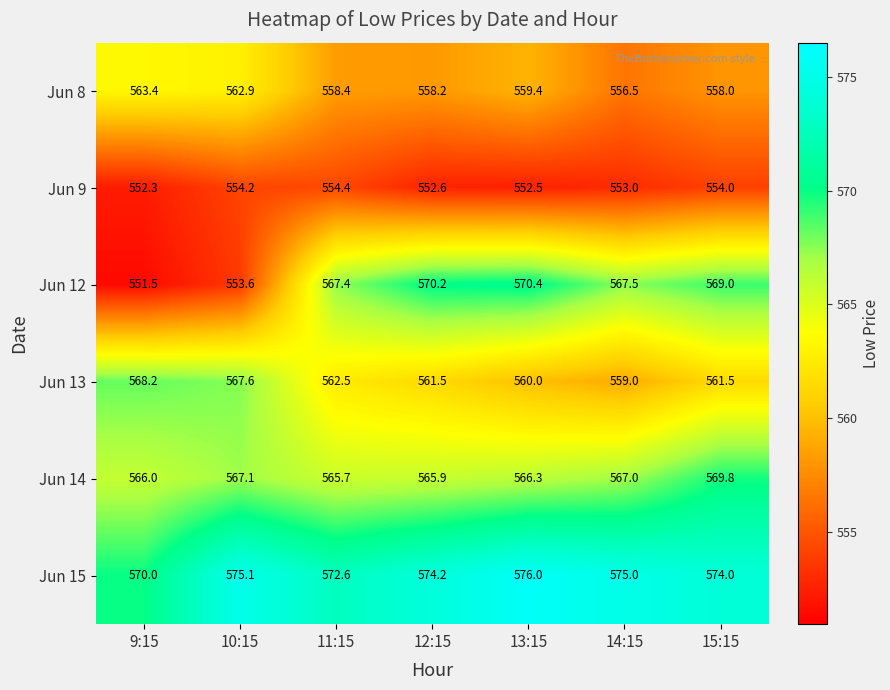

The Jun 12 series shows 567.4 at 11:15. True or false?

True